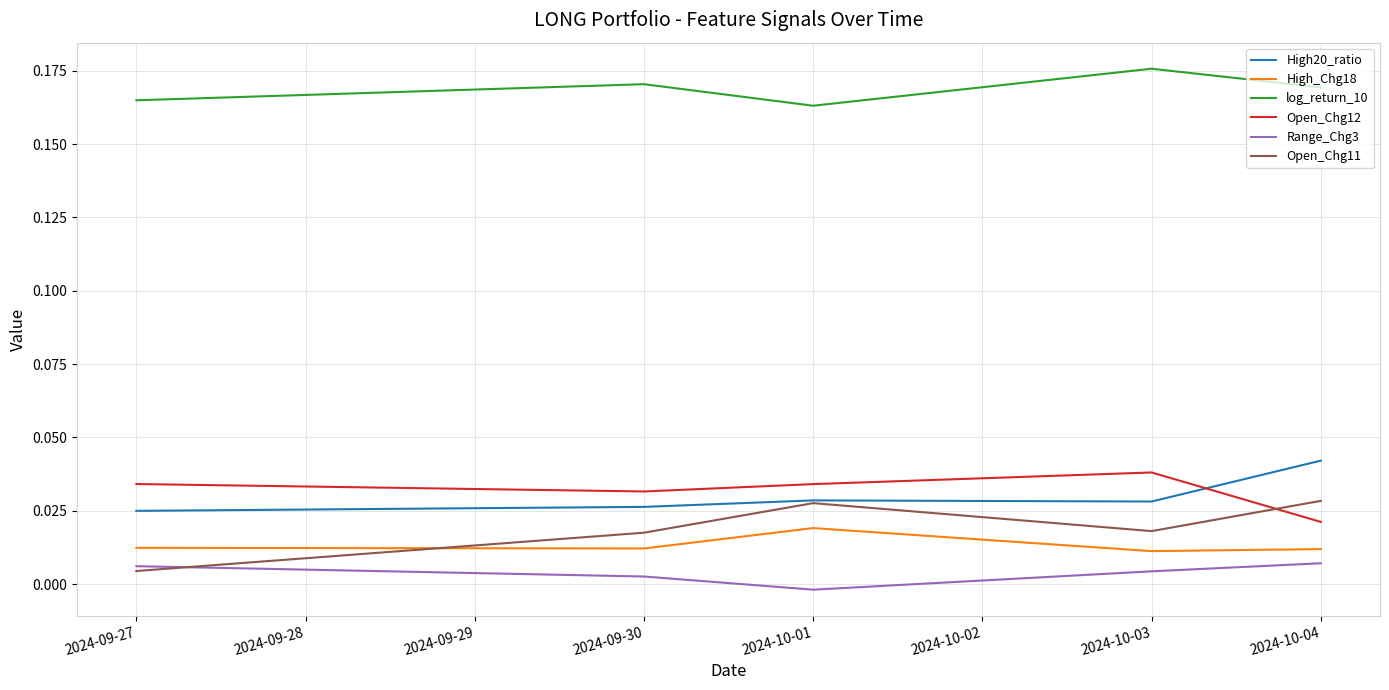

True or false: High20_ratio has a value of 0.0 at 2024-09-30.

True